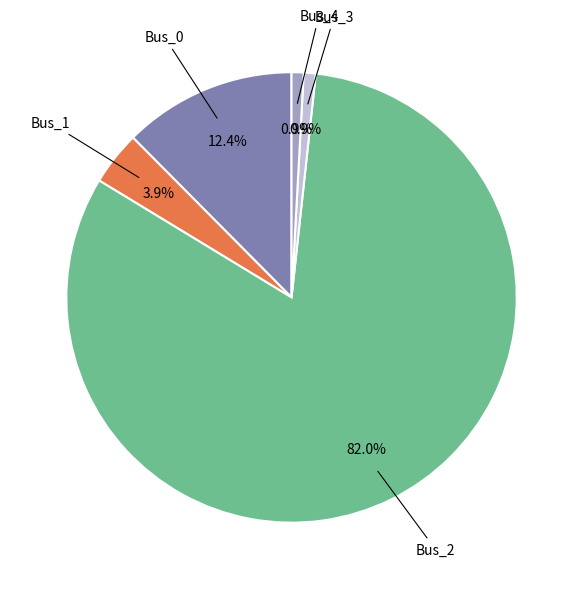

Does any single category account for the majority?

Yes